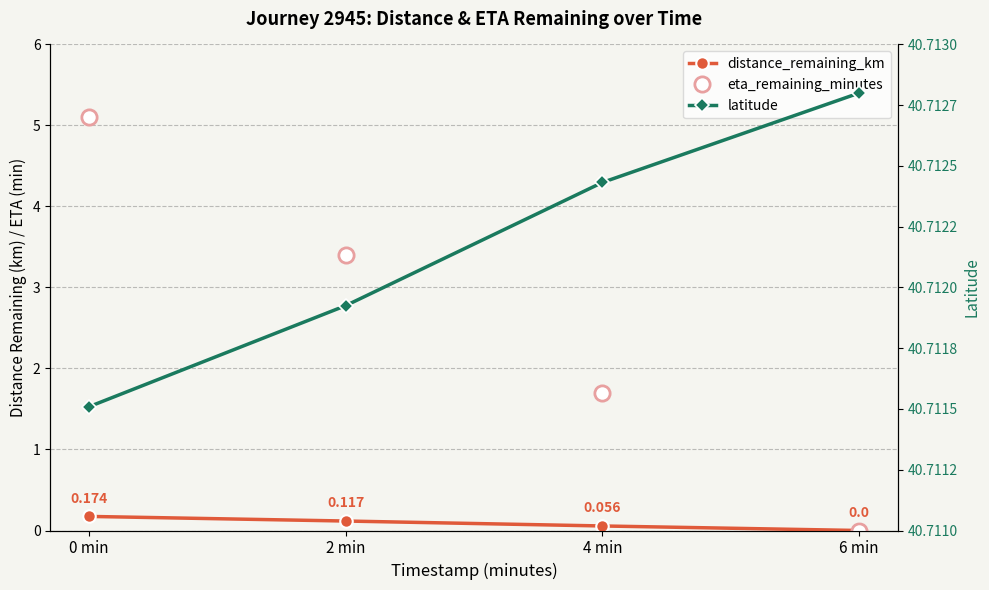

True or false: distance_remaining_km and eta_remaining_minutes cross at least once.

False